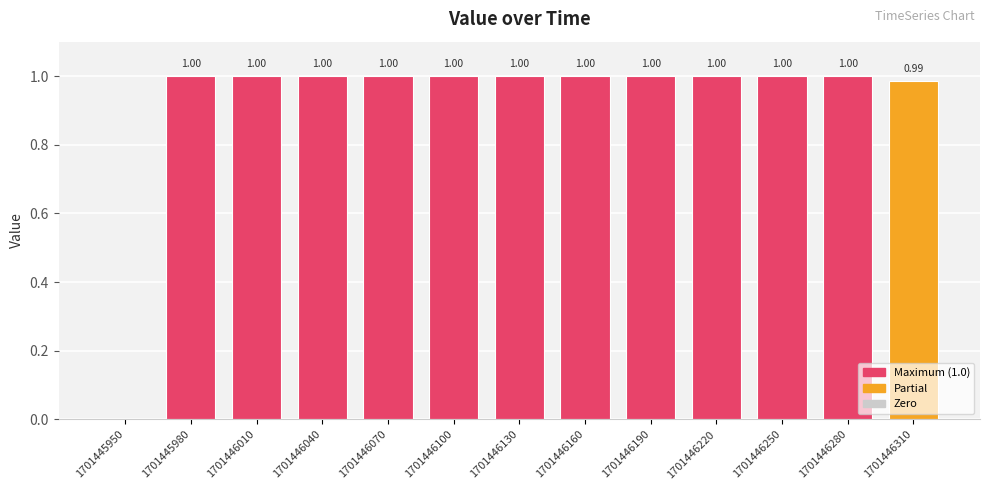

True or false: the data shows 1.0 at 1701446280.

True